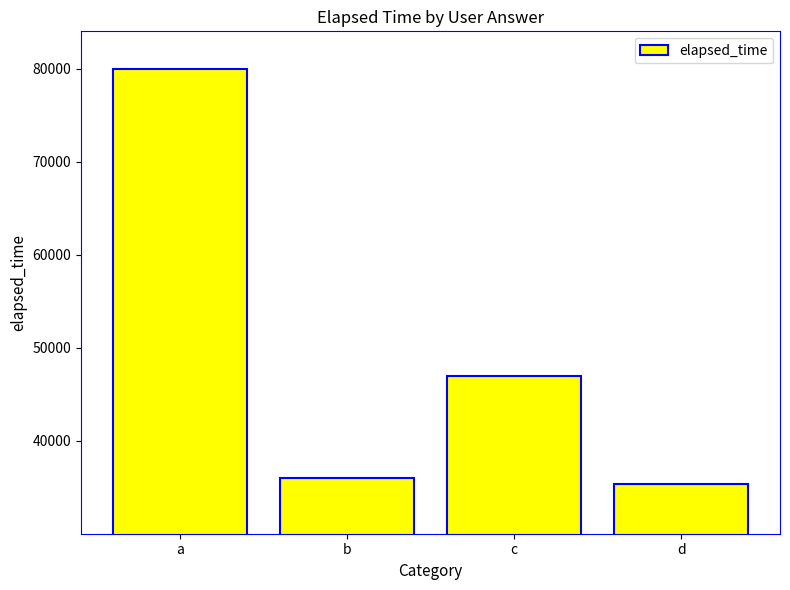

The value at b is 54076. True or false?

False